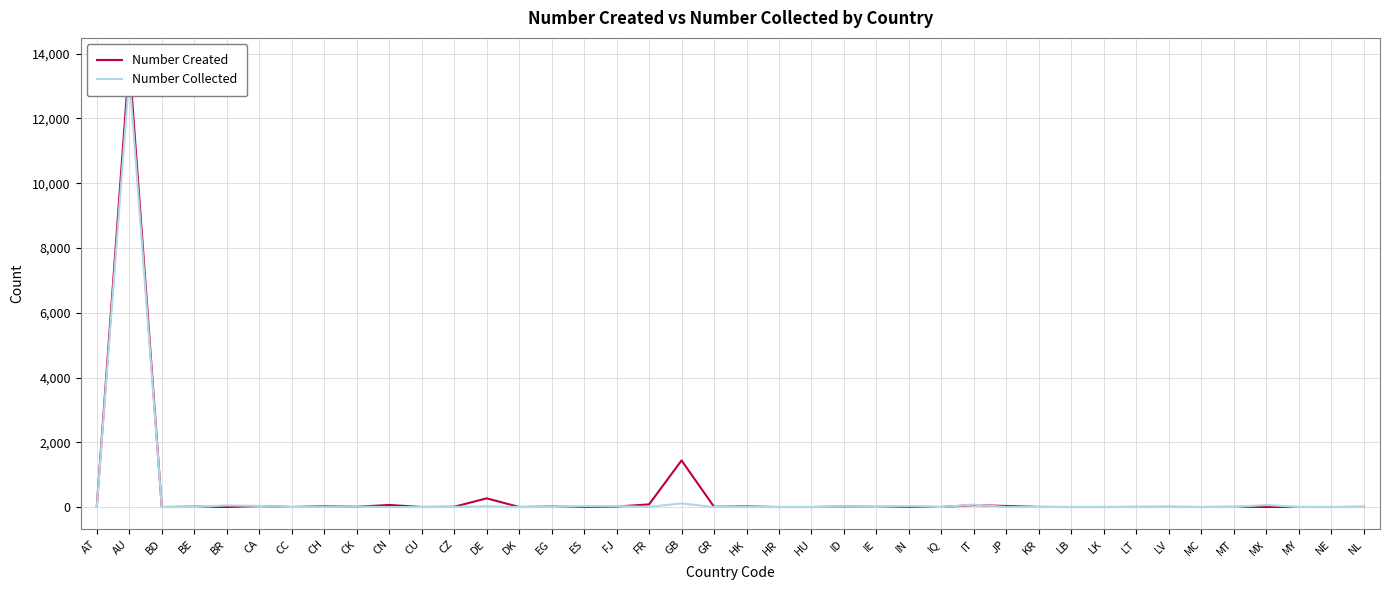

Reading left to right, what are all the values shown in this chart?

Number Created: AT=29	AU=13797	BD=1	BE=11	BR=1	CA=30	CC=1	CH=24	CK=9	CN=64	CU=2	CZ=8	DE=269	DK=2	EG=13	ES=1	FJ=16	FR=81	GB=1439	GR=8	HK=17	HR=1	HU=1	ID=13	IE=6	IN=8	IQ=2	IT=60	JP=32	KR=4	LB=1	LK=1	LT=4	LV=6	MC=1	MT=6	MX=2	MY=2	NE=1	NL=6
Number Collected: AT=12	AU=13335	BD=0	BE=0	BR=50	CA=34	CC=0	CH=9	CK=10	CN=0	CU=0	CZ=1	DE=25	DK=0	EG=0	ES=28	FJ=30	FR=6	GB=112	GR=0	HK=0	HR=0	HU=0	ID=15	IE=3	IN=33	IQ=0	IT=75	JP=1	KR=1	LB=0	LK=1	LT=0	LV=0	MC=0	MT=0	MX=62	MY=2	NE=0	NL=0